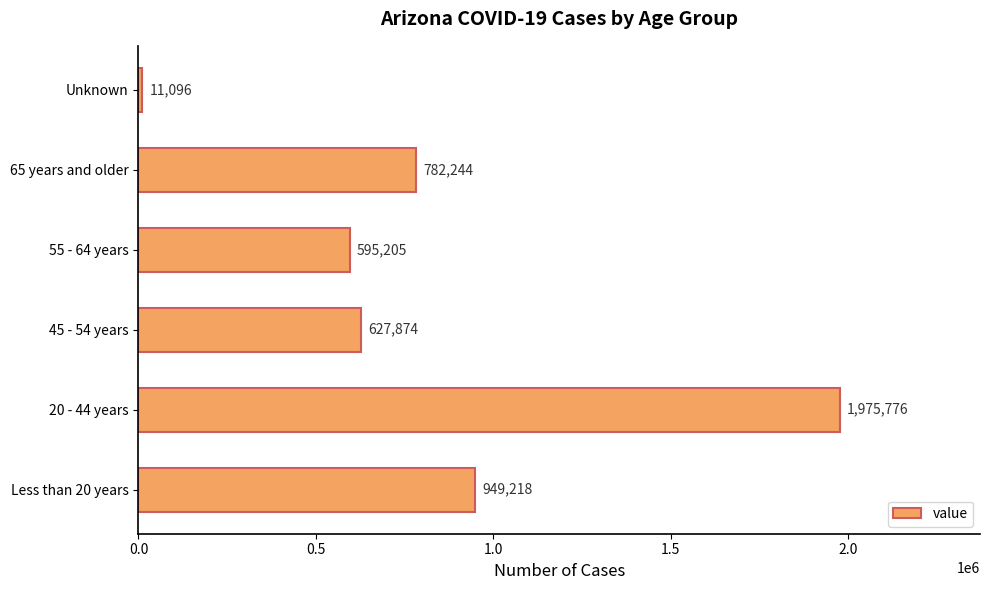

List the labels in order of value, smallest first.

Unknown, 55 - 64 years, 45 - 54 years, 65 years and older, Less than 20 years, 20 - 44 years